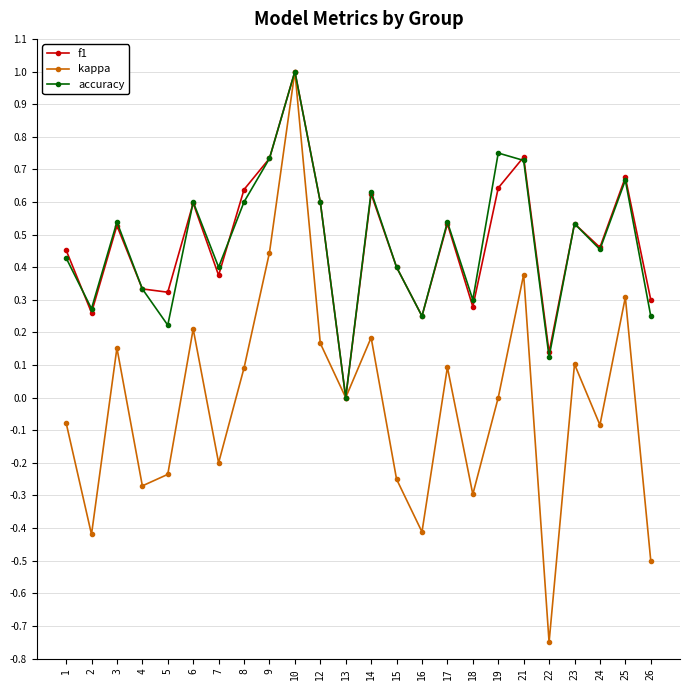

How many values in the accuracy series exceed 0?

23